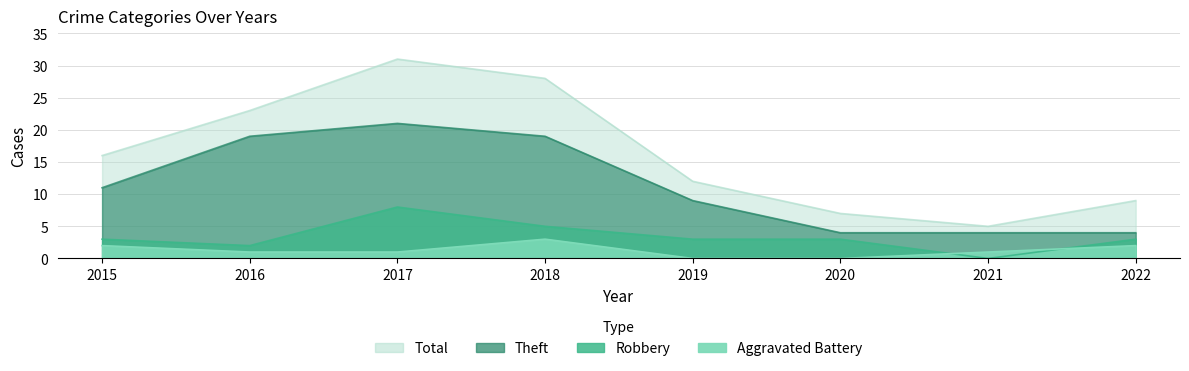

Reading right to left, list all the values displayed in this chart.

Theft: 2022=4	2021=4	2020=4	2019=9	2018=19	2017=21	2016=19	2015=11
Robbery: 2022=3	2021=0	2020=3	2019=3	2018=5	2017=8	2016=2	2015=3
Aggravated Battery: 2022=2	2021=1	2020=0	2019=0	2018=3	2017=1	2016=1	2015=2
Total: 2022=9	2021=5	2020=7	2019=12	2018=28	2017=31	2016=23	2015=16